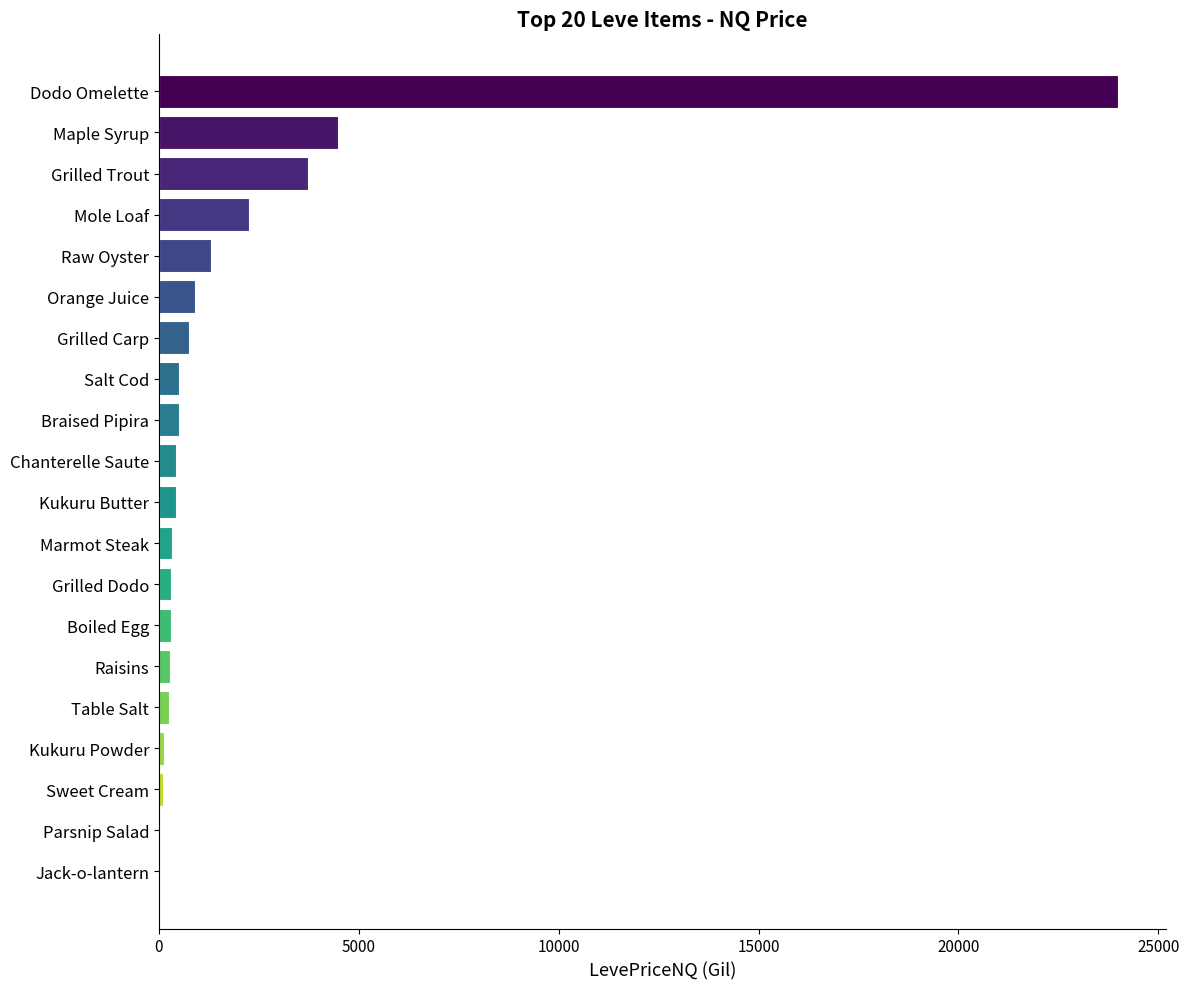

Where is the data nearest to the value 12000?

Maple Syrup